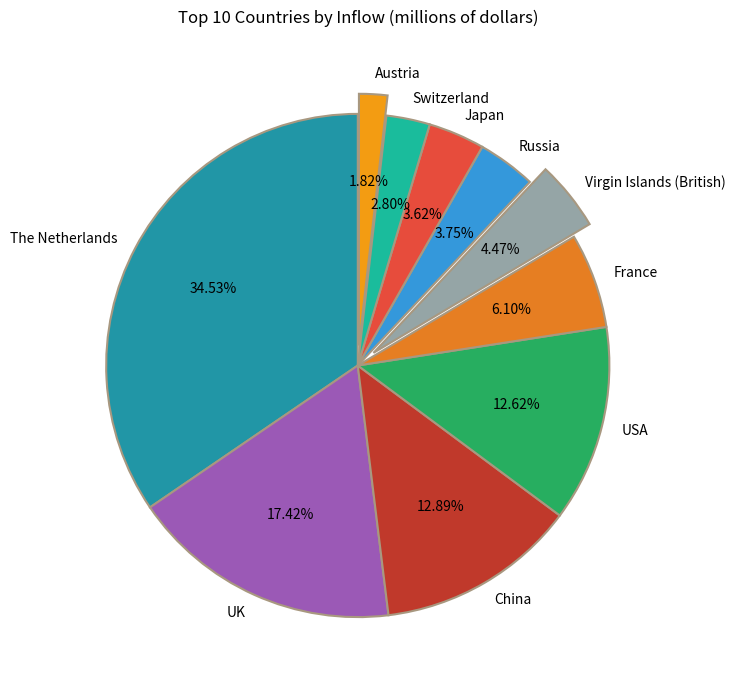

Does any single category account for the majority?

No